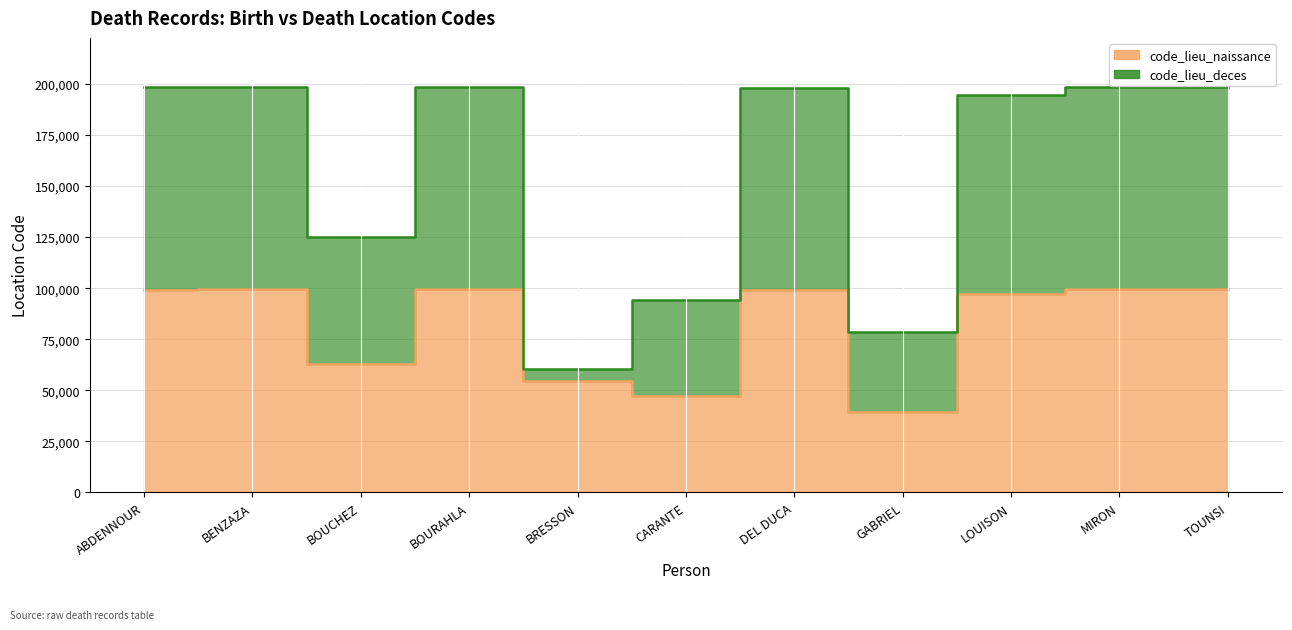

At which label does code_lieu_naissance reach its peak?

BENZAZA